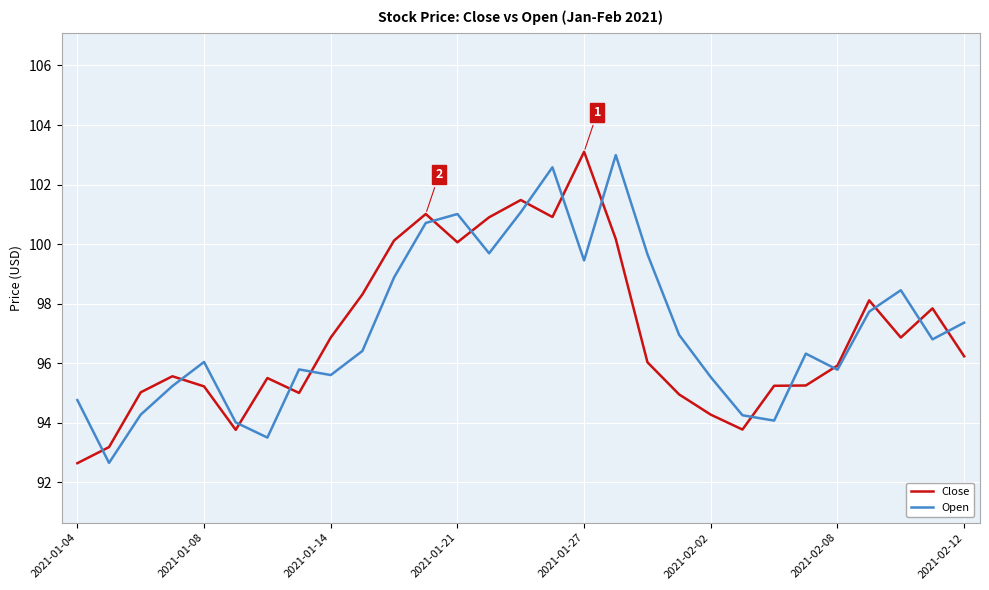

What is the minimum value for Close?

92.6